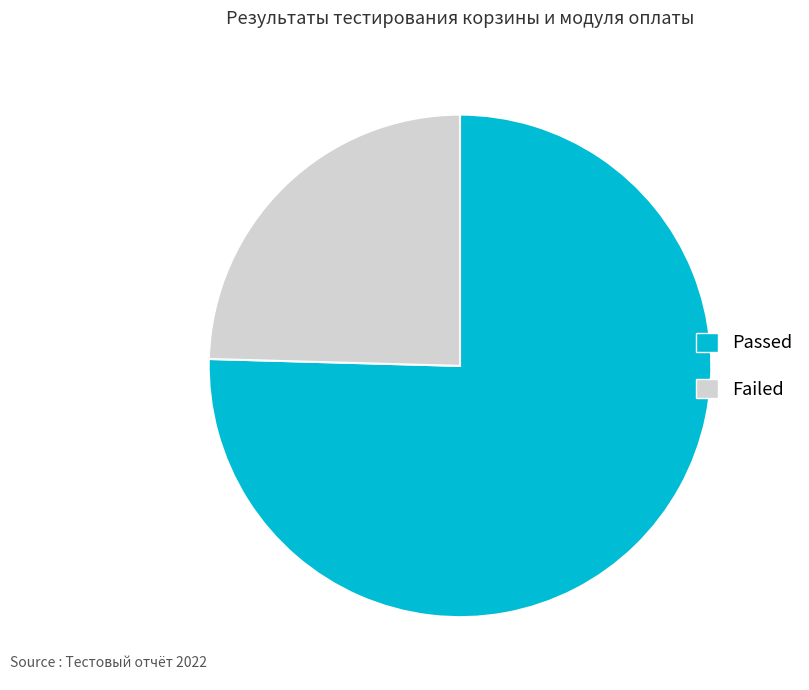

Do Failed and Passed together represent more than half of the pie?

Yes